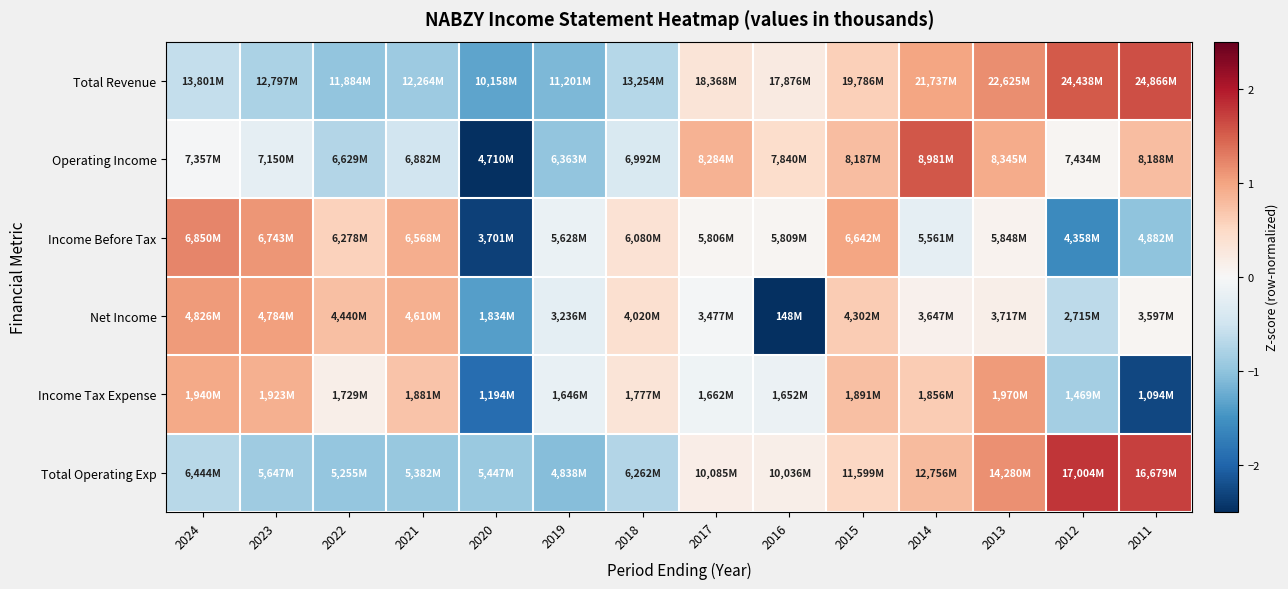

Which series has the largest total across all categories?

Operating Income